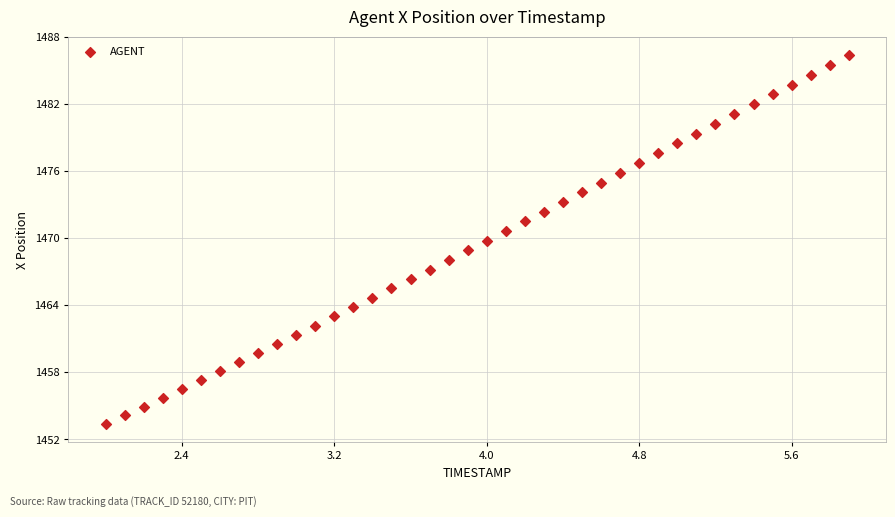

What is the range of X values (max minus min)?

3.9